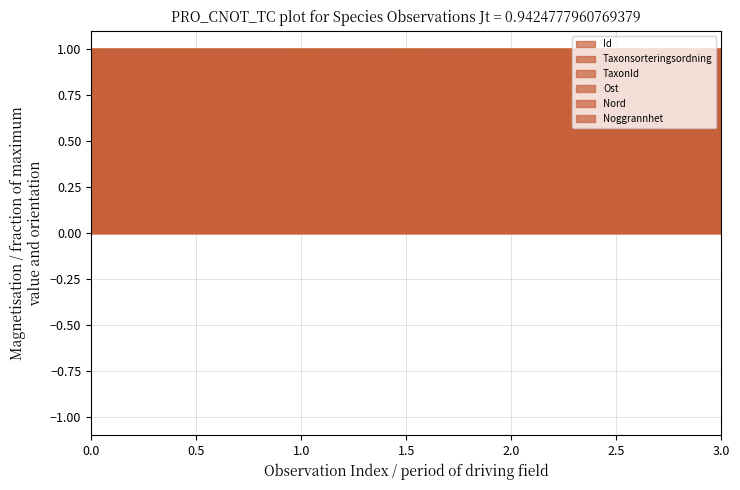

At which label is Nord closest to 0?

3